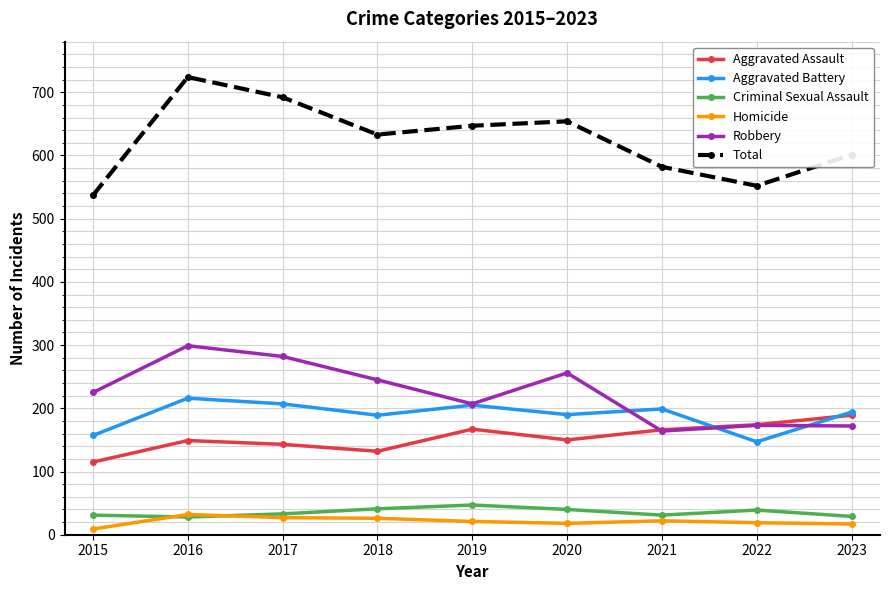

True or false: Total has more than 1 points higher than both neighbors.

True